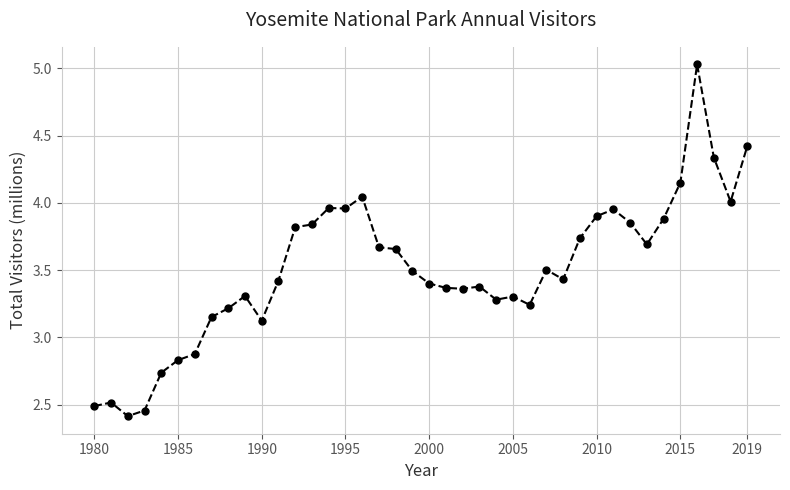

What is the minimum value shown in the chart?

2.4